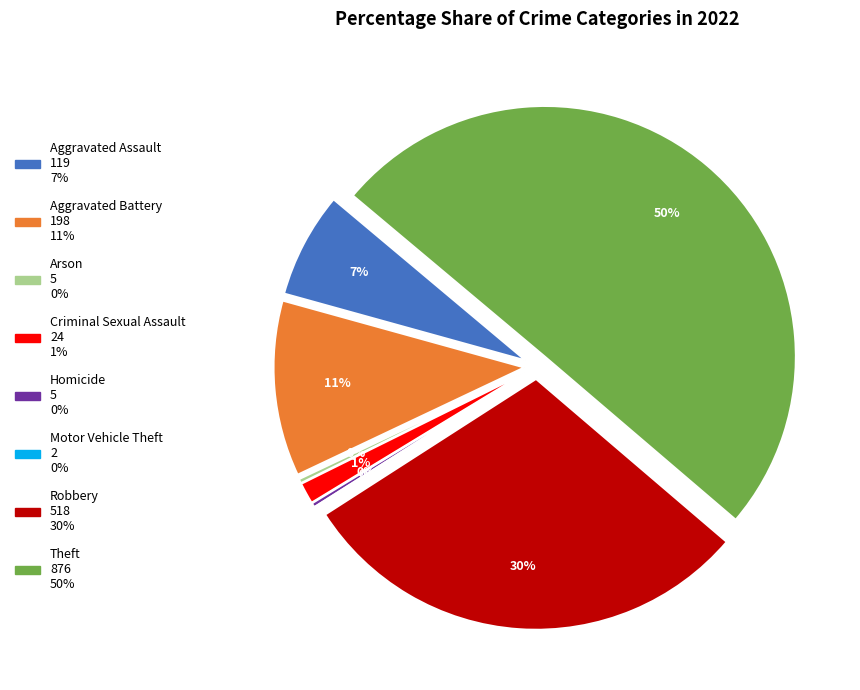

Is it true that Theft is 50% of the pie?

True